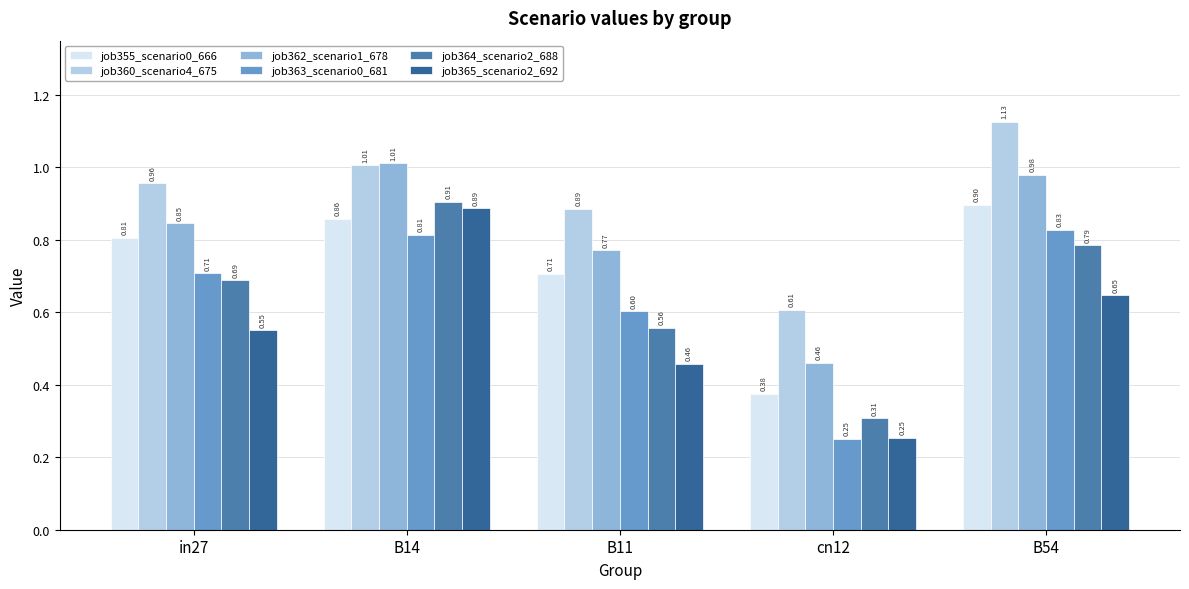

What is the label of the 2nd bar from the left?

B14